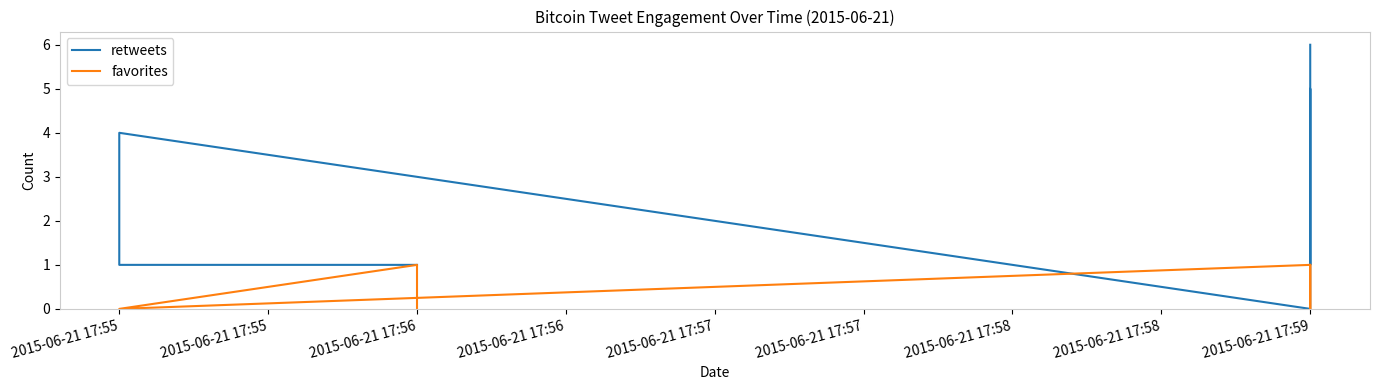

What is the label of the 6th point from the right?

2015-06-21 17:55